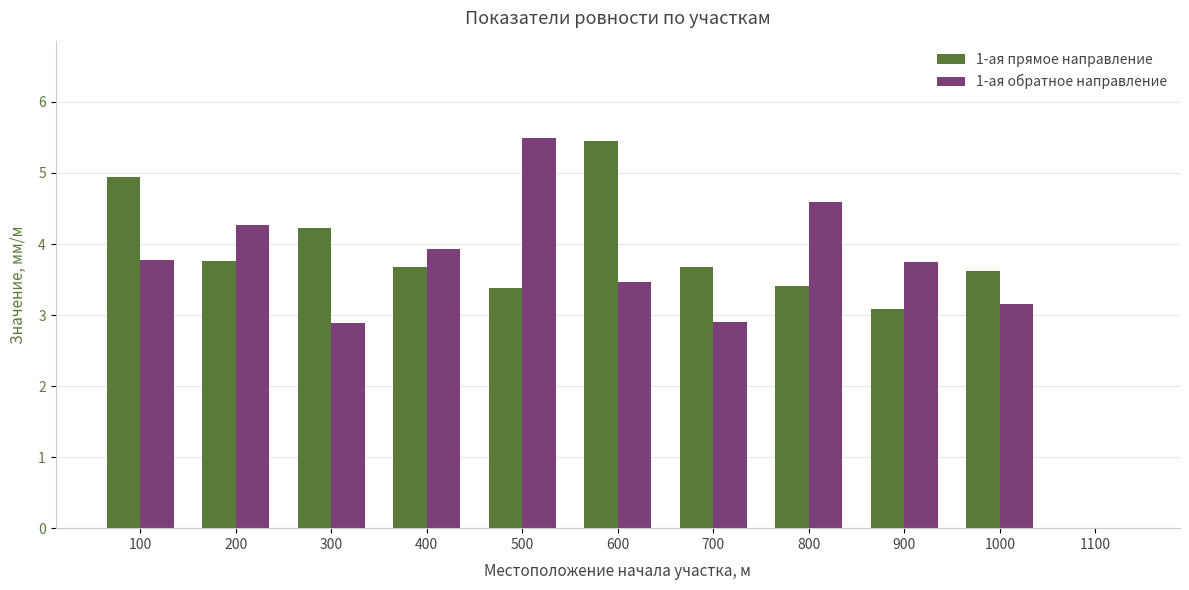

Are the bars grouped side by side (vs. stacked)?

Yes